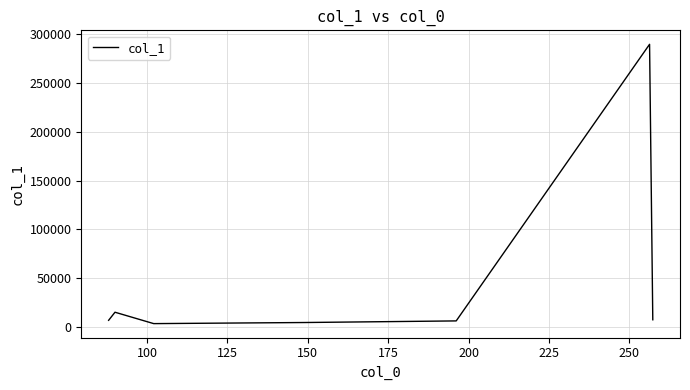

What is the sum of all values?

331635.7